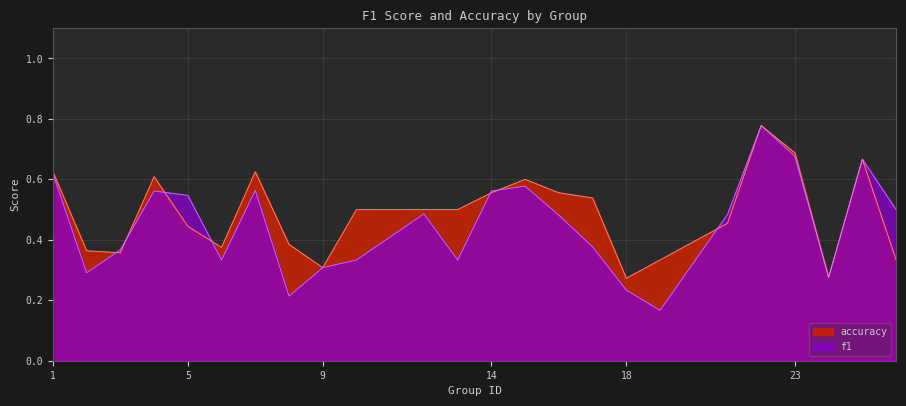

Which series has the largest range (max minus min)?

f1